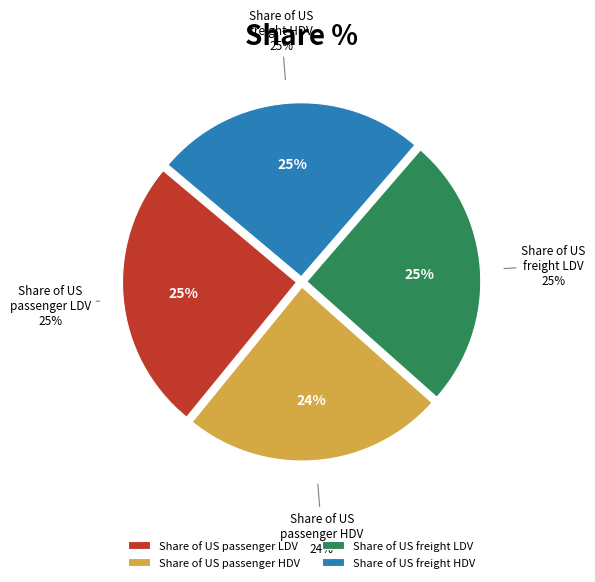

True or false: Share of US passenger HDV accounts for 24% of the total.

True